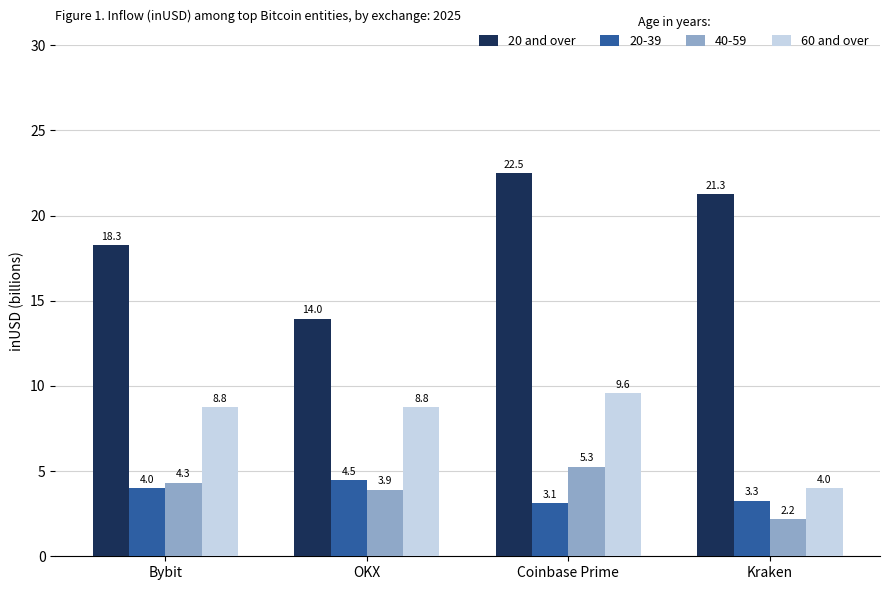

How many data points in 20 and over are less than 21?

2